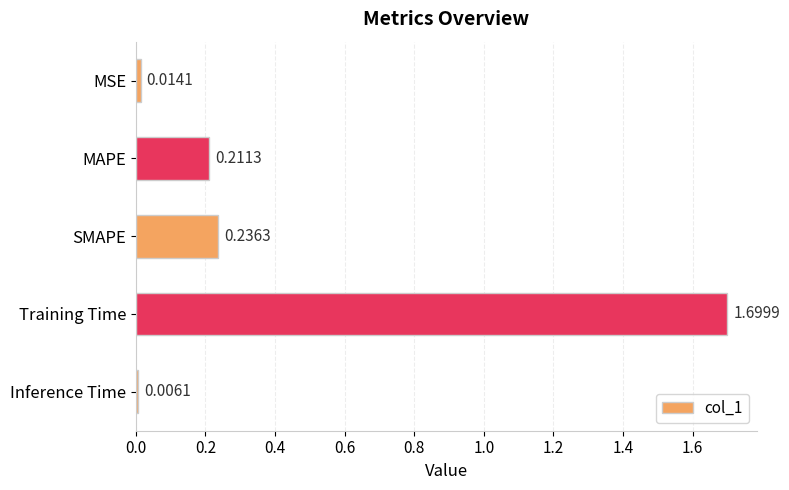

What is the average value?

0.4